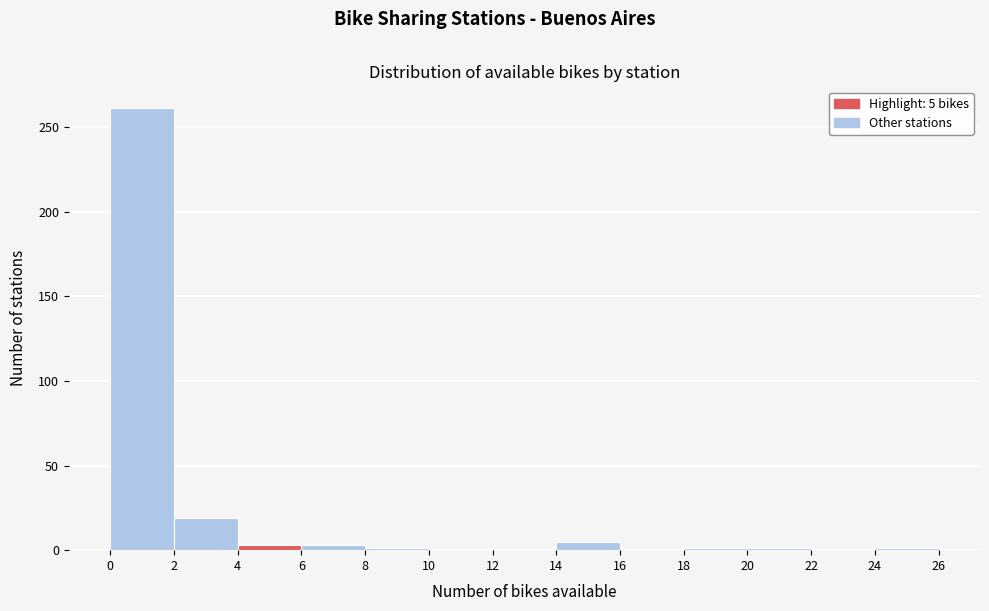

Over which range of the x-axis is the bar tallest?

0 to 2